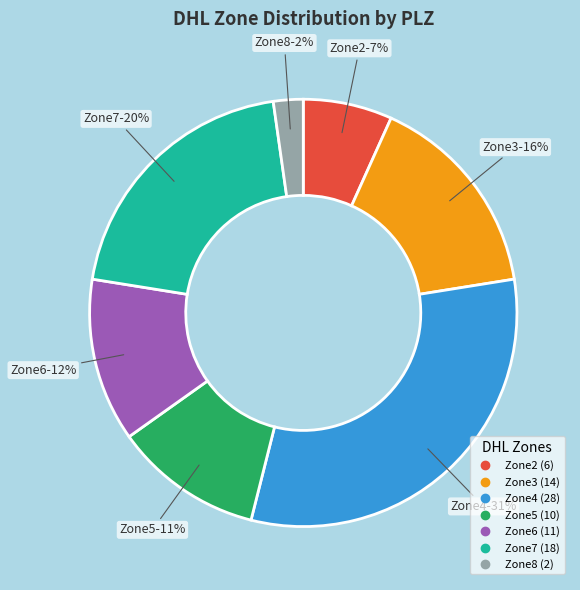

Rank the categories by value from highest to lowest.

Zone4, Zone7, Zone3, Zone6, Zone5, Zone2, Zone8